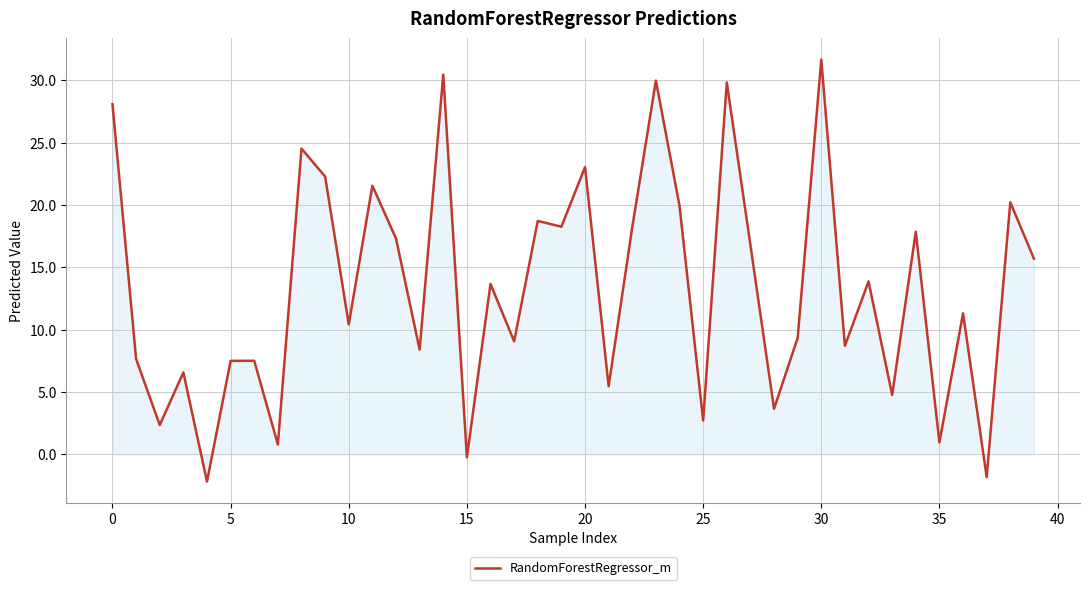

How many lines are shown in the chart?

1